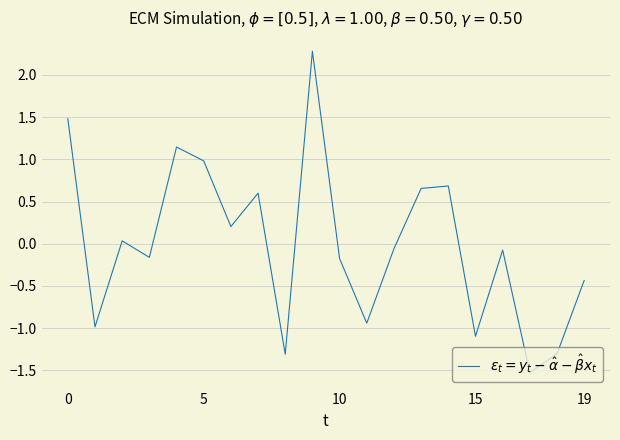

What is the greatest value displayed?

2.3